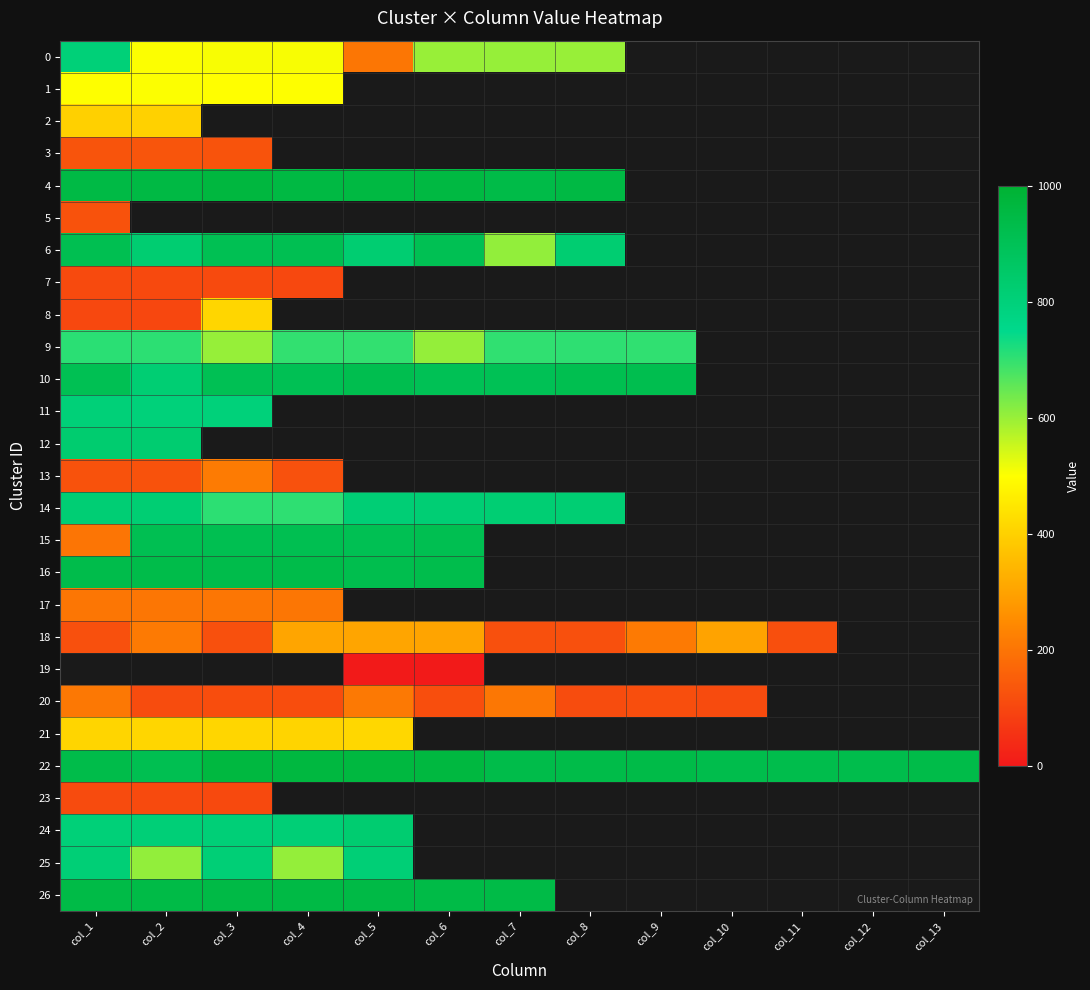

At how many categories does at least one series exceed 267?

13